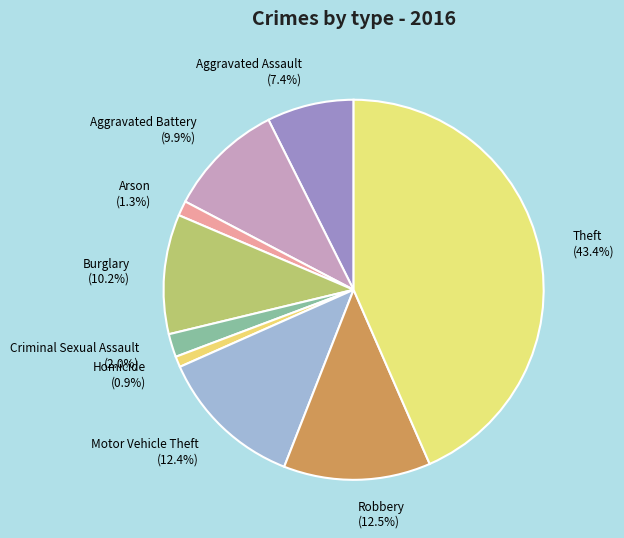

Does Homicide (0.9%) represent more than half of the total?

No